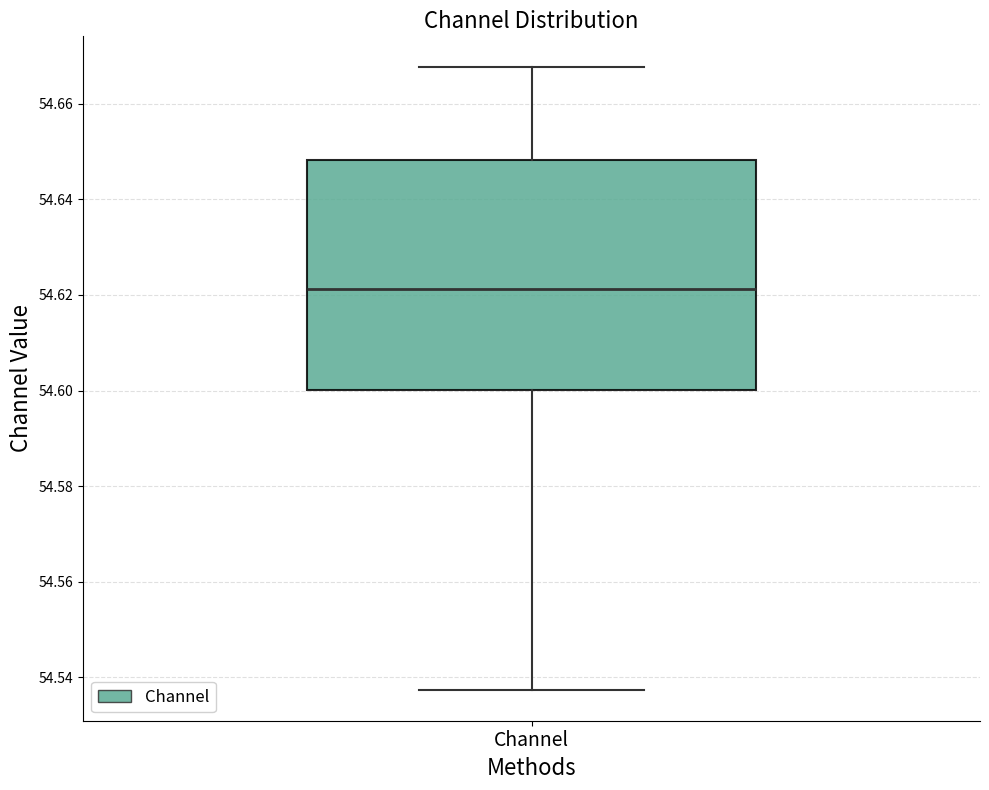

Read this box plot against the y-axis: the position of the median line, the range covered by the box, and the ends of both whiskers. The values are not printed on the chart, so give them approximately, as read against the axis.

median 54.622, box 54.600 to 54.648, whiskers 54.538 to 54.668